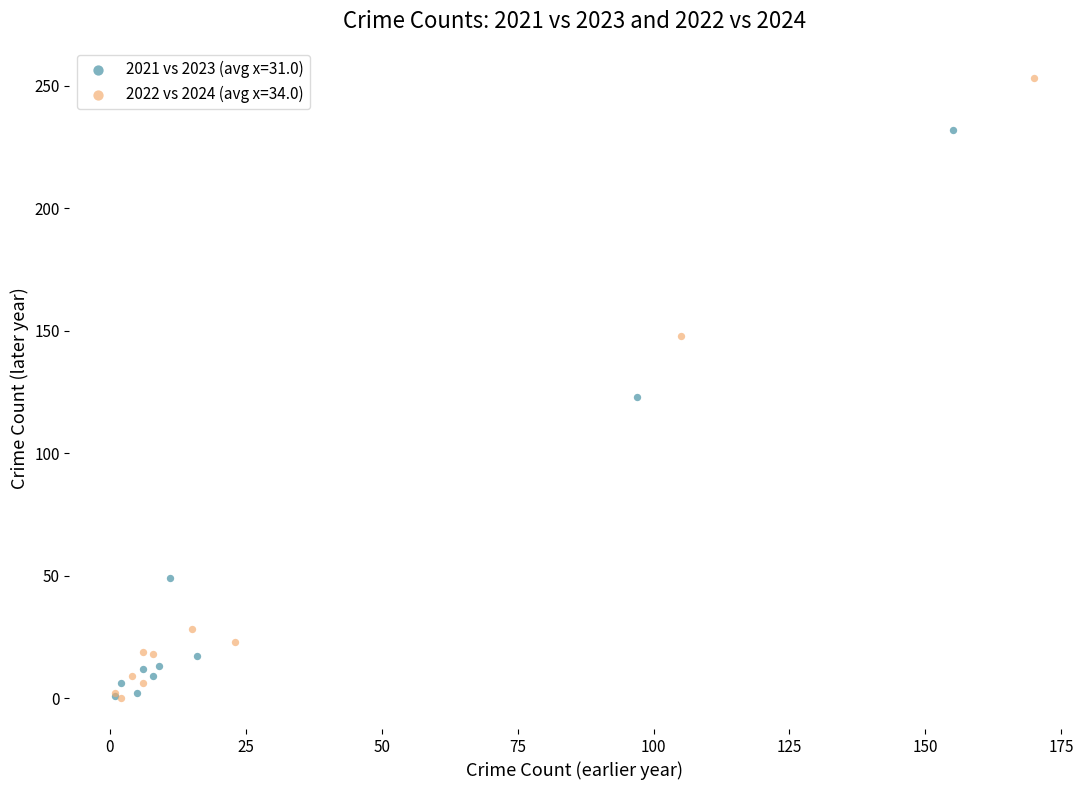

Which series has the largest Y range (max minus min)?

2022 vs 2024 (avg x=34.0)